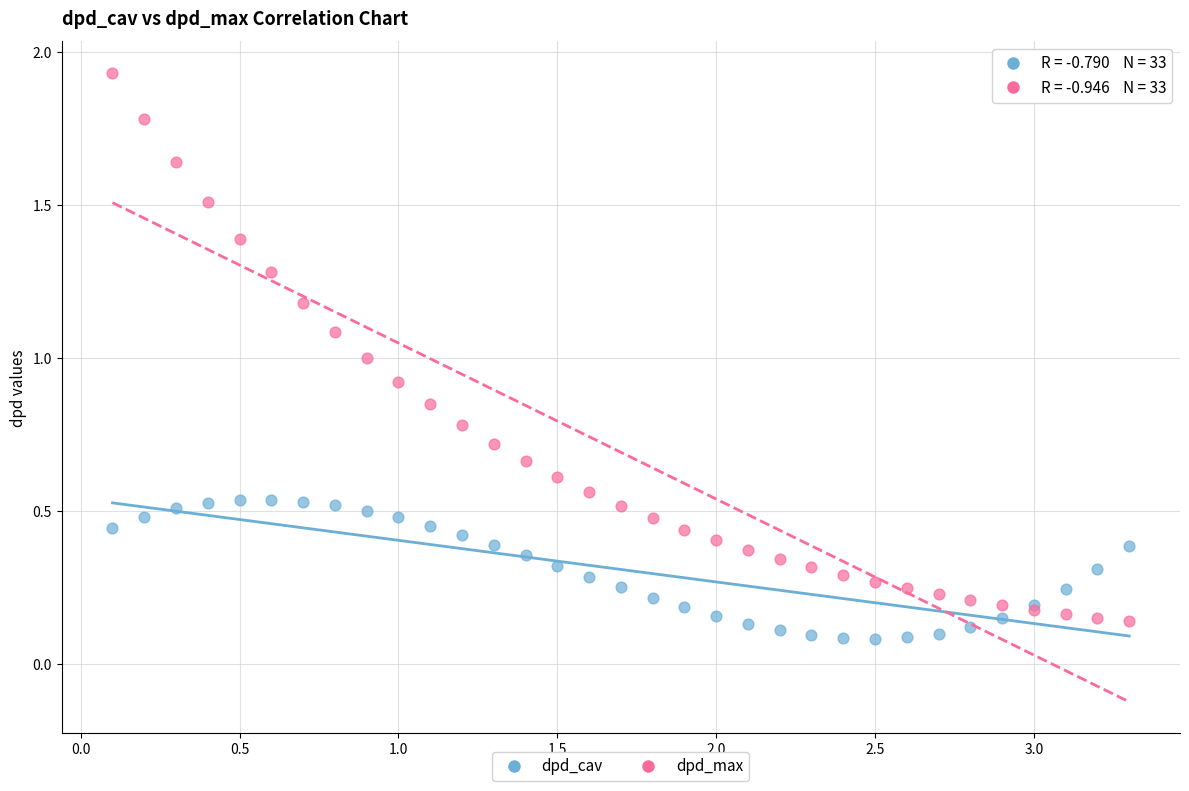

What is the X range (max minus min) for the scatter plot?

3.2